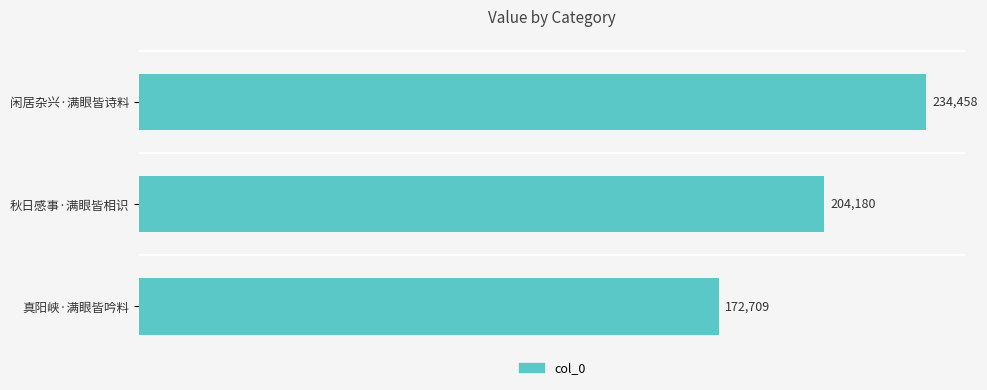

Is it true that the value at 闲居杂兴·满眼皆诗料 is 409363?

False